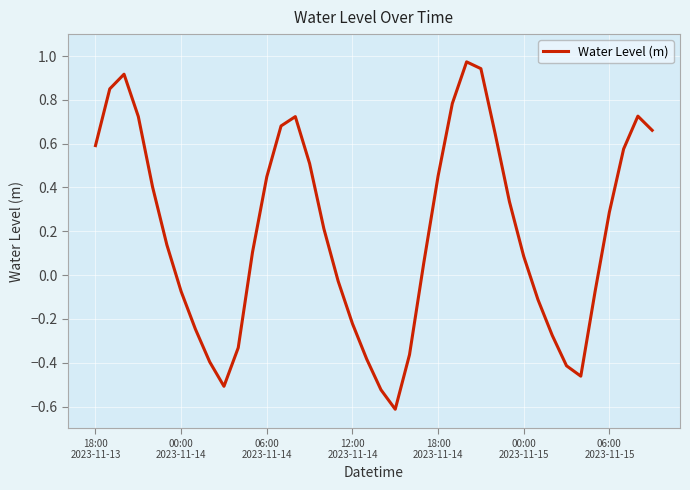

What is the minimum value shown in the chart?

-0.6